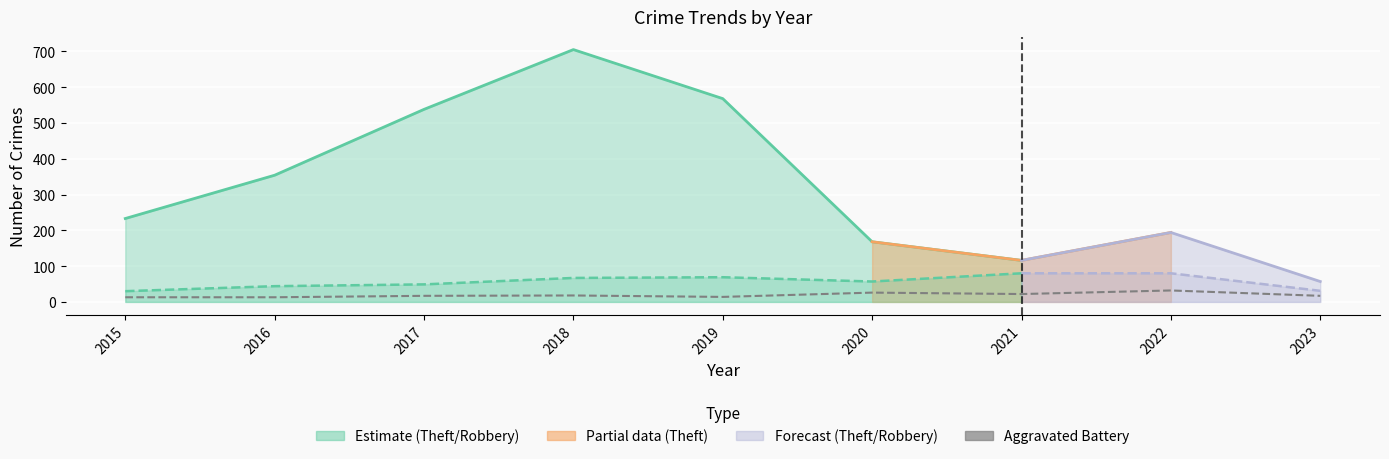

At which label does the data first exceed 17?

2018